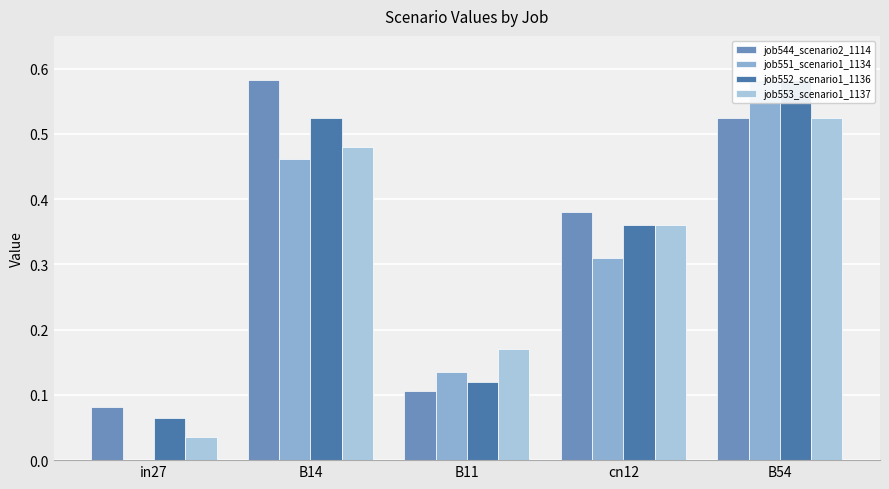

Reading left to right, list all the values displayed in this chart.

job544_scenario2_1114: 0.1	0.6	0.1	0.4	0.5
job551_scenario1_1134: 0.0	0.5	0.1	0.3	0.6
job552_scenario1_1136: 0.1	0.5	0.1	0.4	0.6
job553_scenario1_1137: 0.0	0.5	0.2	0.4	0.5